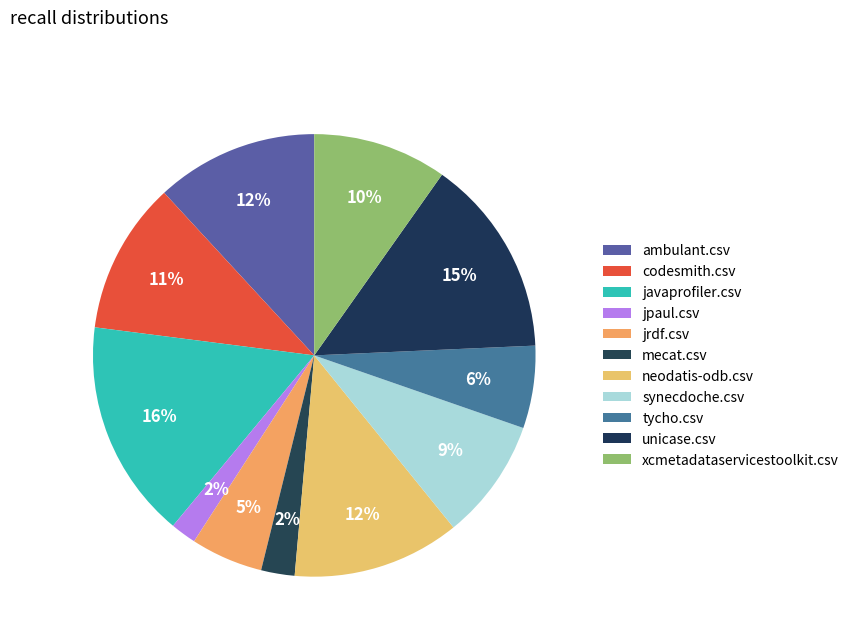

How many segments does this pie chart have?

11